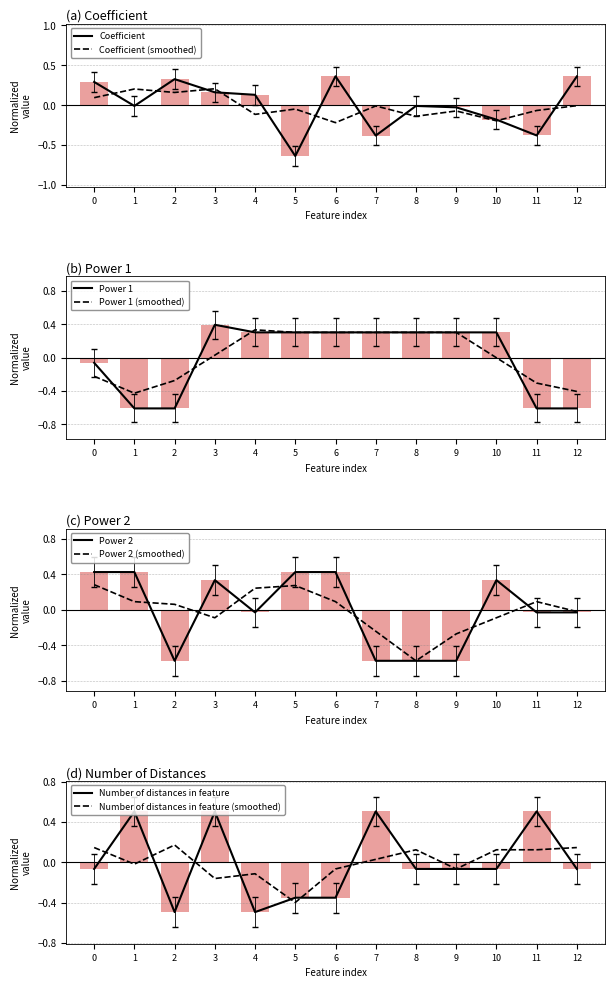

At how many categories does at least one series exceed 0?

13